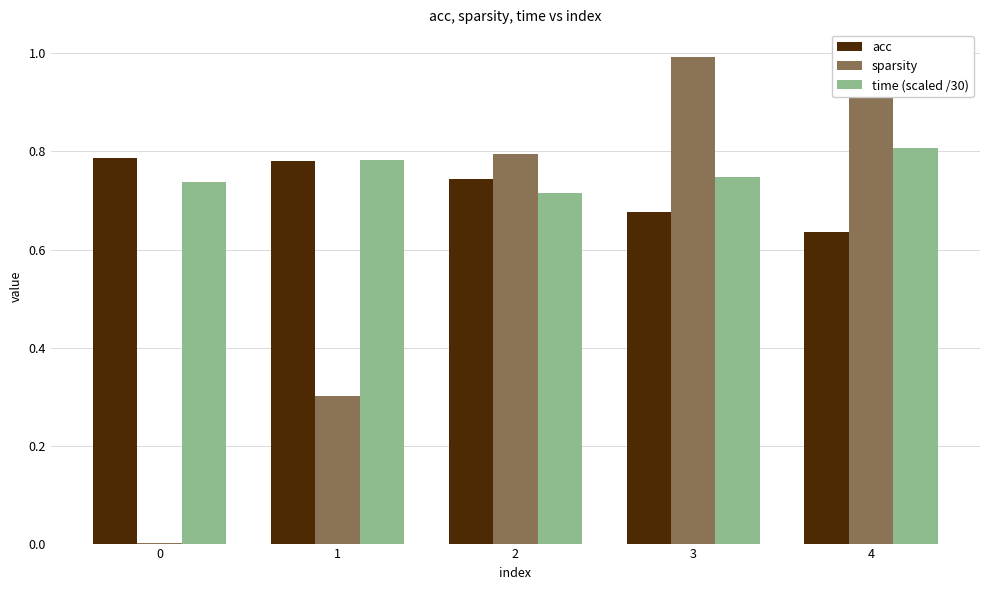

Does the chart contain stacked bars?

No